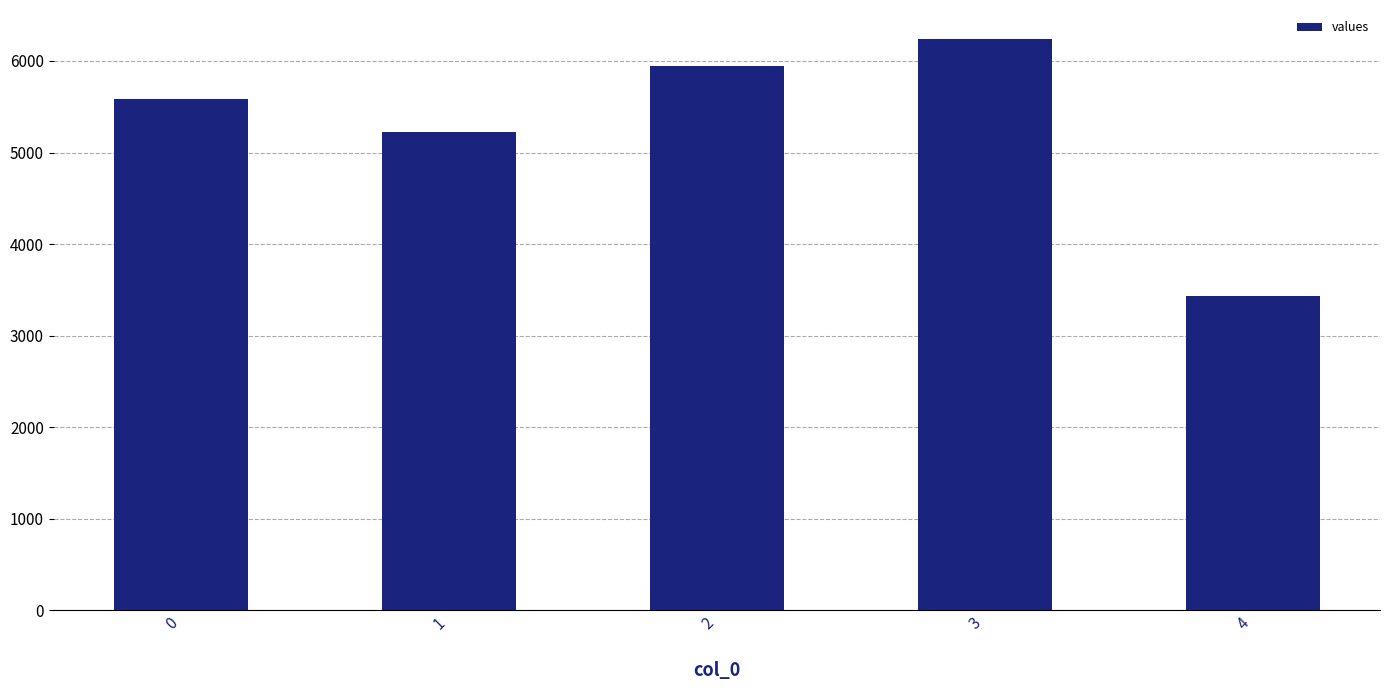

List the labels in order of value, smallest first.

4, 1, 0, 2, 3